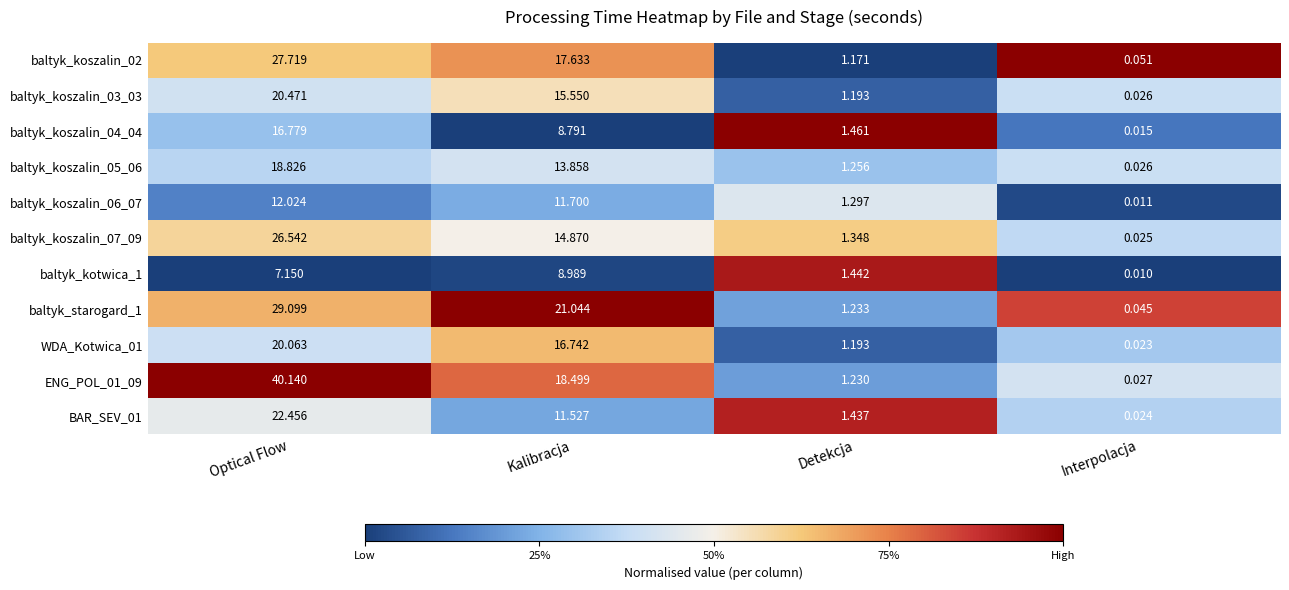

At which category is the sum across all series the highest?

Optical Flow